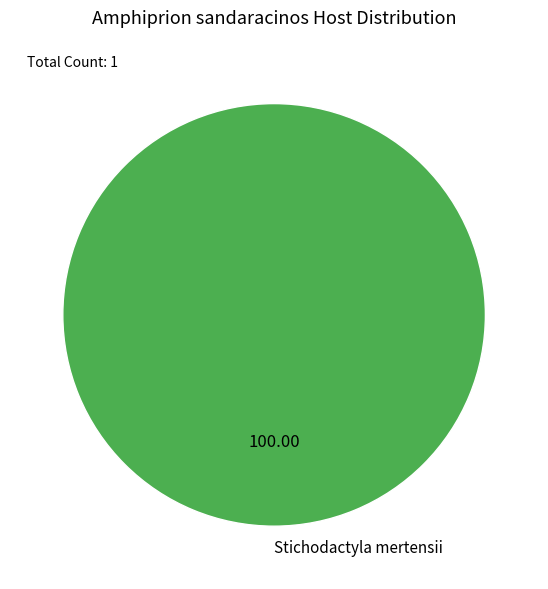

Rank the categories by value from lowest to highest.

Stichodactyla mertensii